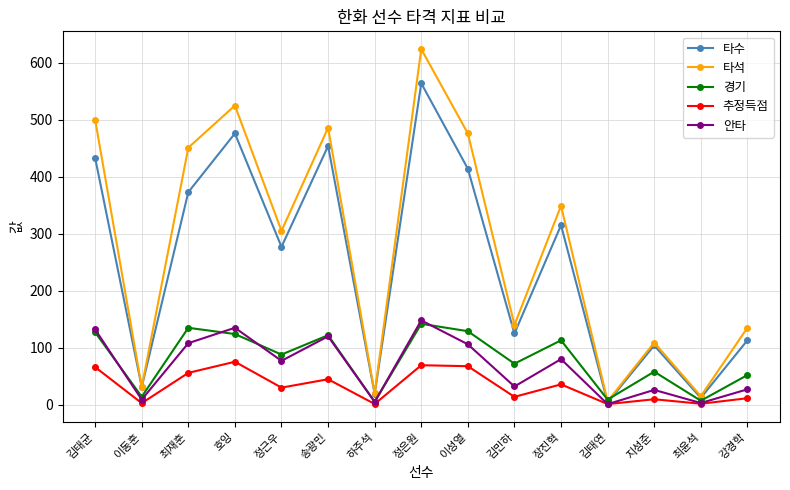

Read the 안타 value at 송광민.

120.0